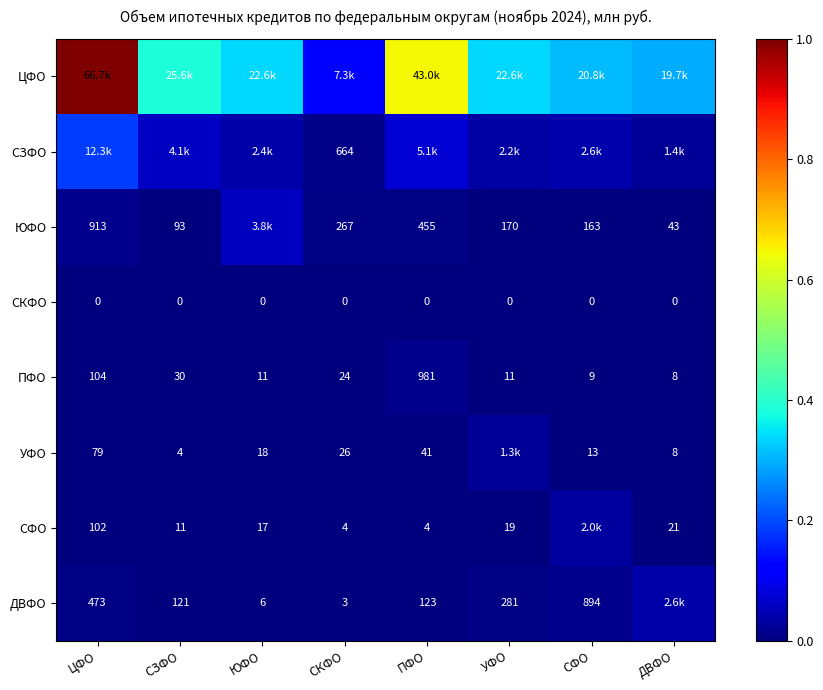

At which label does ПФО reach its minimum?

ДВФО